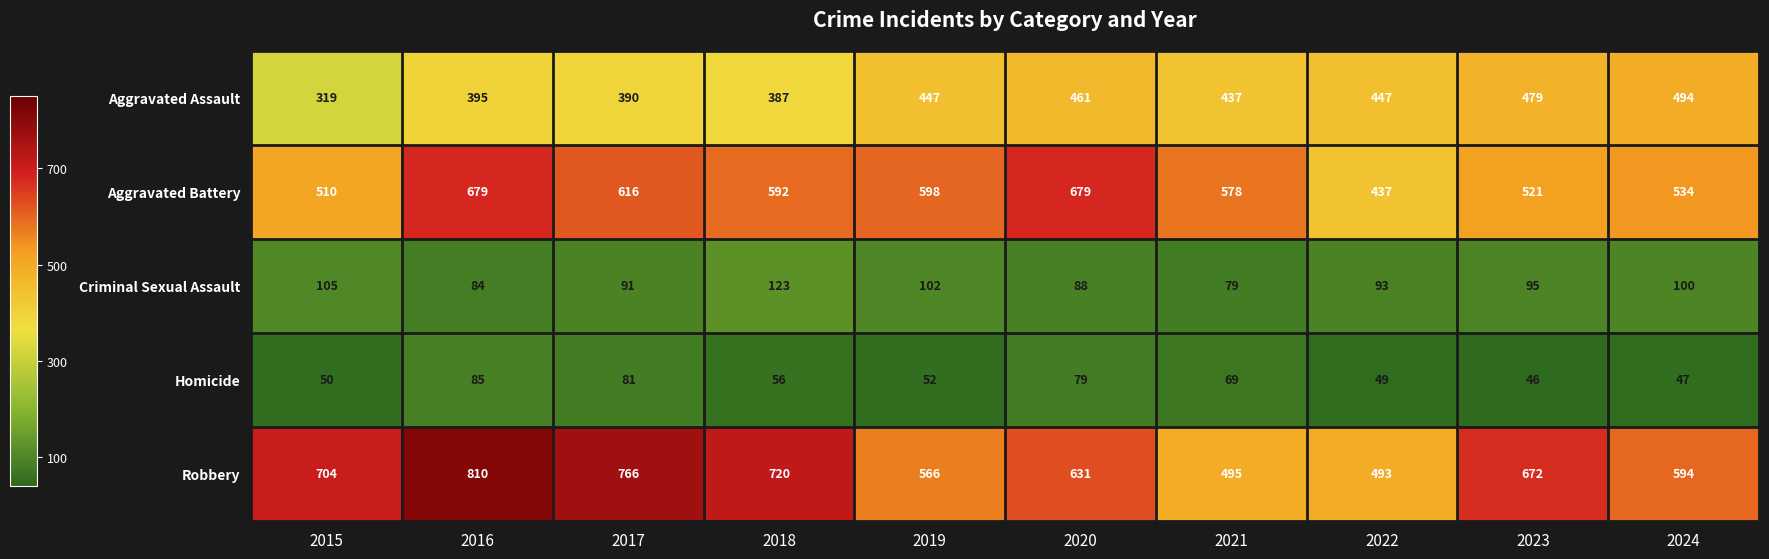

List the series in order of their peak value, lowest first.

Homicide, Criminal Sexual Assault, Aggravated Assault, Aggravated Battery, Robbery